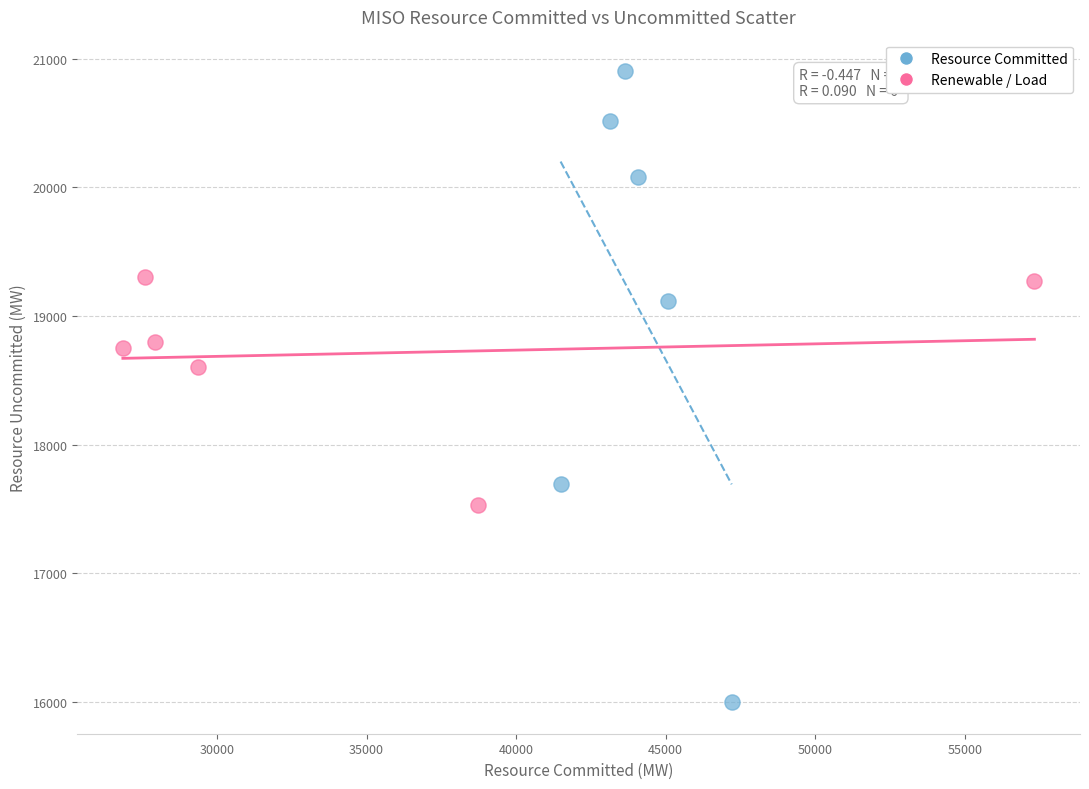

Which series reaches the maximum Y coordinate?

Resource Committed